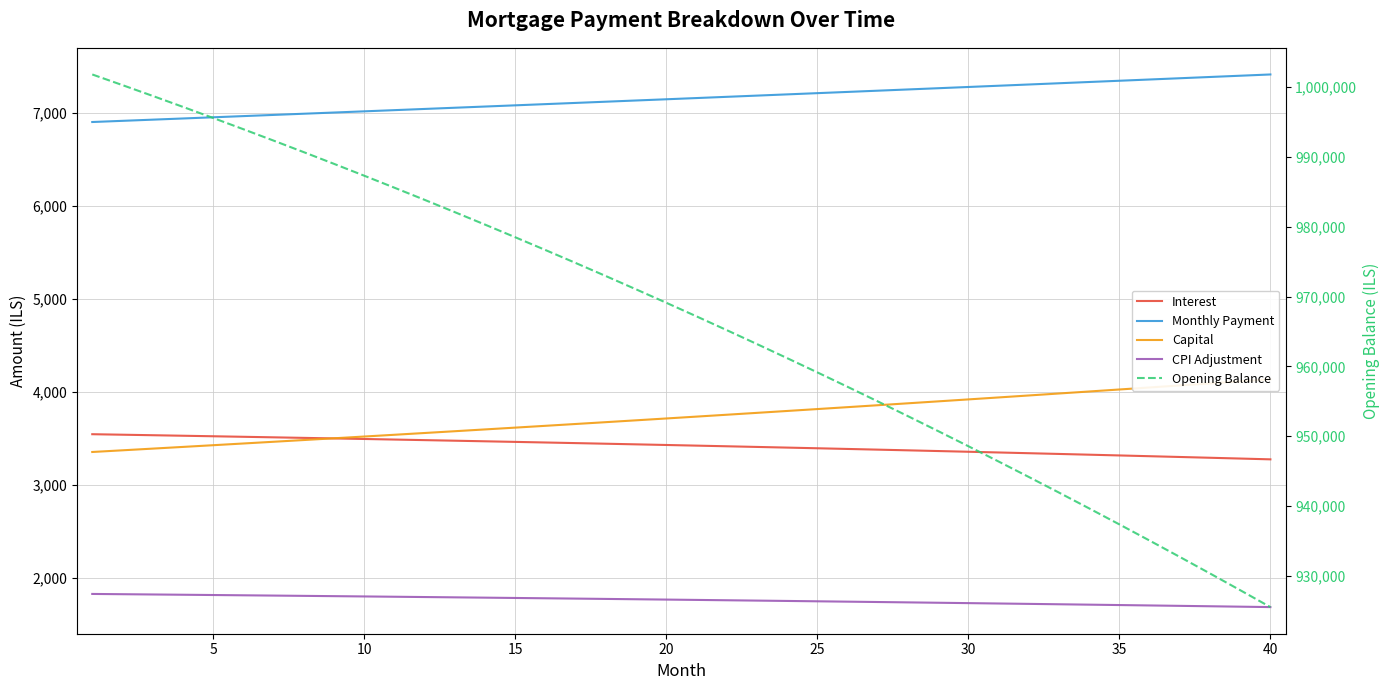

Reading left to right, list all the values displayed in this chart.

Interest: 3548.2	3542.8	3537.3	3531.7	3526.1	3520.4	3514.6	3508.8	3502.8	3496.8	3490.7	3484.5	3478.3	3472.0	3465.6	3459.1	3452.5	3445.9	3439.1	3432.3	3425.4	3418.4	3411.4	3404.2	3397.0	3389.7	3382.2	3374.8	3367.2	3359.5	3351.8	3343.9	3336.0	3327.9	3319.8	3311.6	3303.3	3294.9	3286.4	3277.8
Monthly Payment: 6905.1	6917.8	6930.5	6943.2	6955.9	6968.7	6981.4	6994.2	7007.1	7019.9	7032.8	7045.7	7058.6	7071.5	7084.5	7097.5	7110.5	7123.5	7136.6	7149.7	7162.8	7175.9	7189.1	7202.3	7215.5	7228.7	7241.9	7255.2	7268.5	7281.9	7295.2	7308.6	7322.0	7335.4	7348.8	7362.3	7375.8	7389.3	7402.9	7416.5
Capital: 3357.0	3375.1	3393.2	3411.5	3429.8	3448.3	3466.8	3485.5	3504.3	3523.1	3542.1	3561.1	3580.3	3599.6	3618.9	3638.4	3658.0	3677.7	3697.5	3717.4	3737.4	3757.5	3777.7	3798.0	3818.5	3839.0	3859.7	3880.5	3901.3	3922.3	3943.4	3964.7	3986.0	4007.4	4029.0	4050.7	4072.5	4094.4	4116.4	4138.6
CPI Adjustment: 1830.5	1827.7	1824.8	1821.9	1819.0	1816.0	1813.0	1809.9	1806.8	1803.7	1800.5	1797.2	1794.0	1790.7	1787.3	1783.9	1780.5	1777.0	1773.5	1769.9	1766.3	1762.7	1759.0	1755.2	1751.4	1747.6	1743.7	1739.8	1735.9	1731.8	1727.8	1723.7	1719.5	1715.3	1711.1	1706.8	1702.5	1698.1	1693.7	1689.2
Opening Balance: 1001833.3	1000306.9	998759.6	997191.2	995601.6	993990.8	992358.5	990704.6	989029.0	987331.5	985612.1	983870.4	982106.5	980320.2	978511.3	976679.7	974825.1	972947.6	971046.9	969122.9	967175.5	965204.4	963209.5	961190.8	959148.0	957080.9	954989.5	952873.6	950732.9	948567.4	946376.9	944161.3	941920.3	939653.9	937361.8	935043.8	932700.0	930329.9	927933.6	925510.8